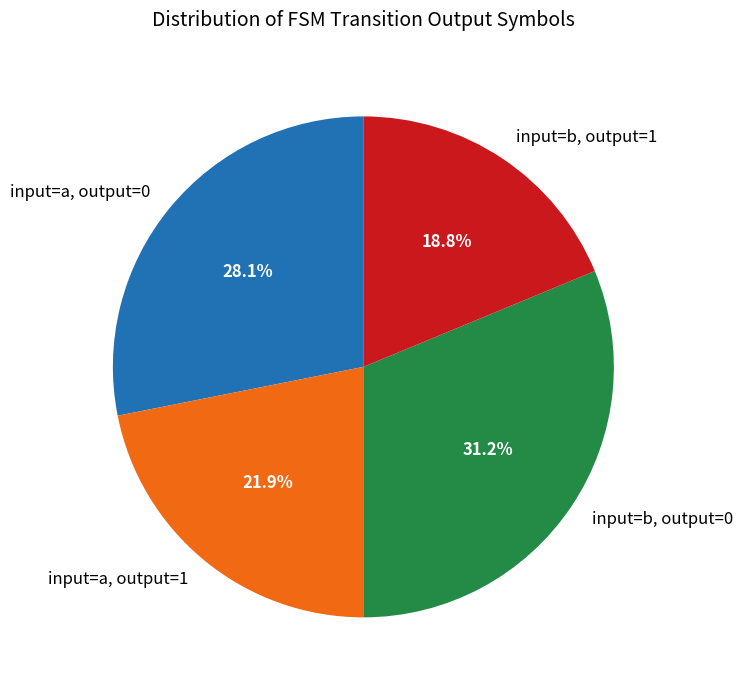

Does any single category account for the majority?

No